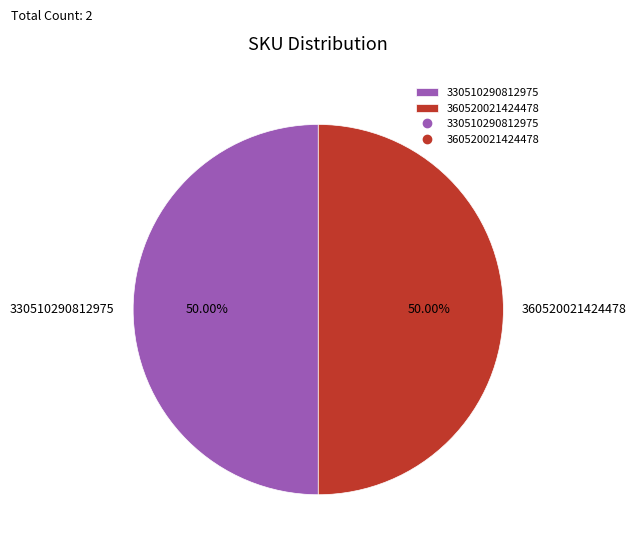

What is the ratio of the value at 360520021424478 to the value at 330510290812975?

1.0